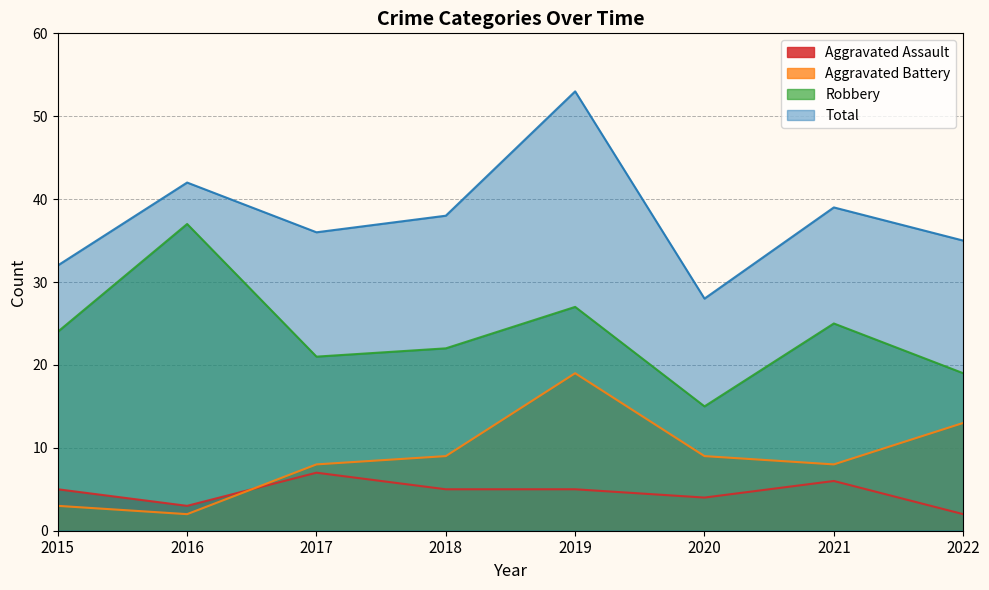

The Robbery series shows 42 at 2015. True or false?

False